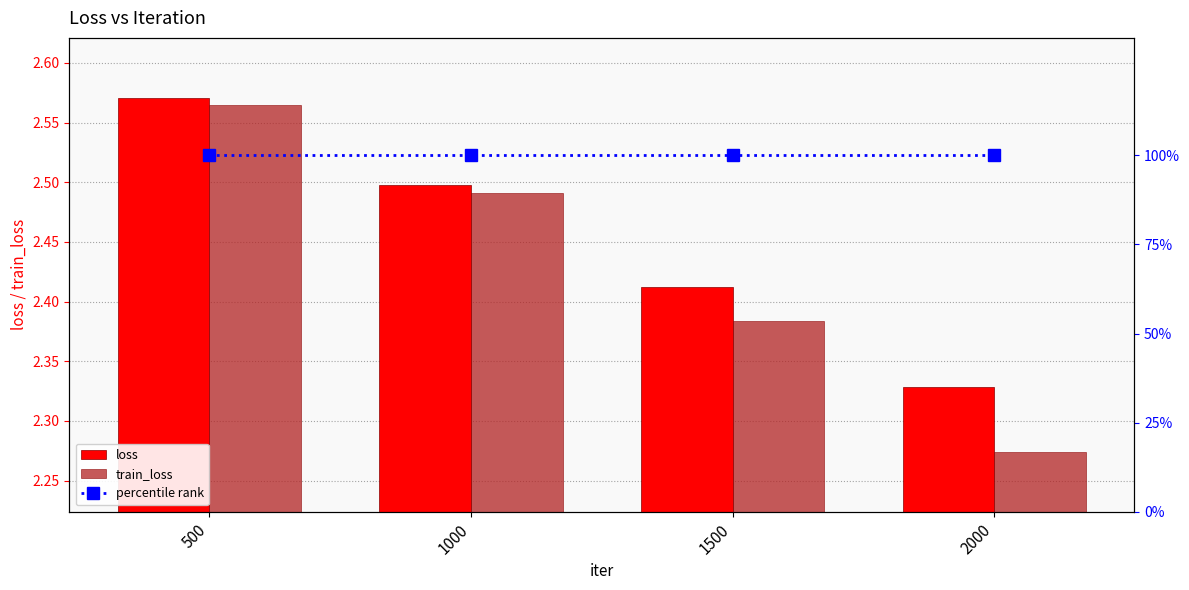

How many distinct data groups are displayed?

3